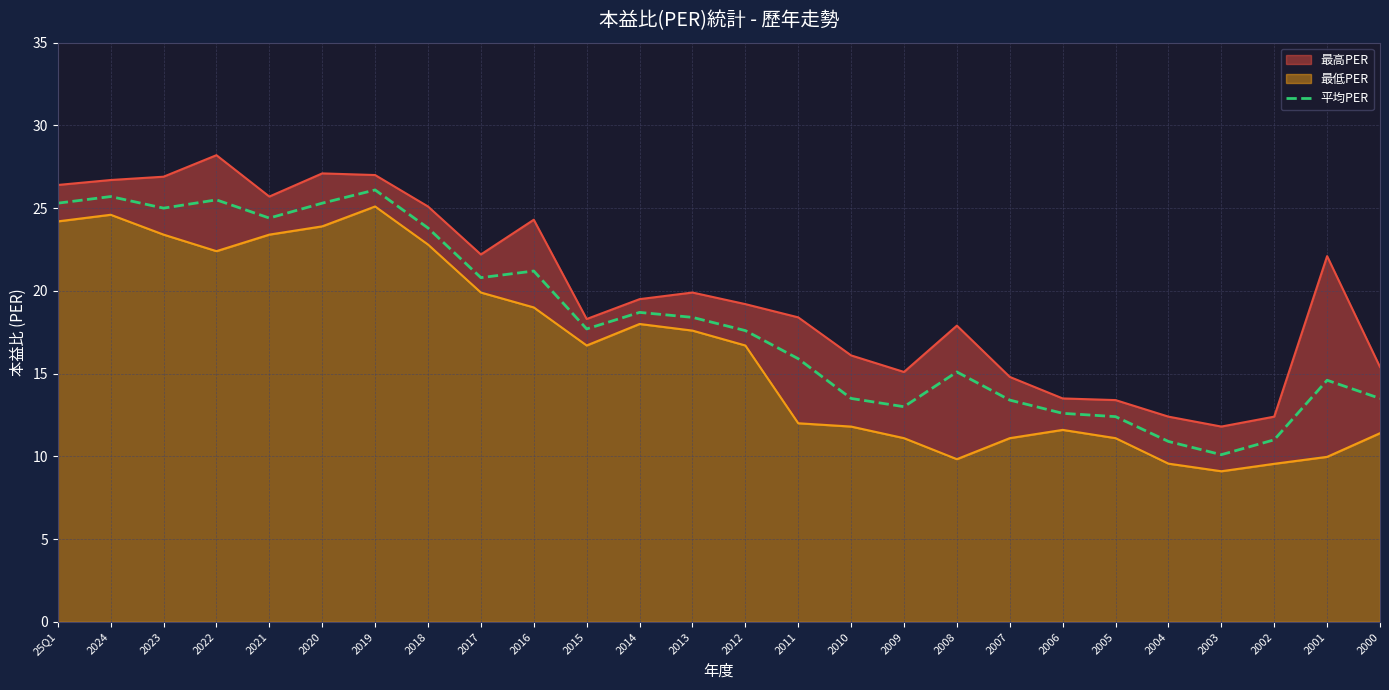

How many data points are above 17?

14